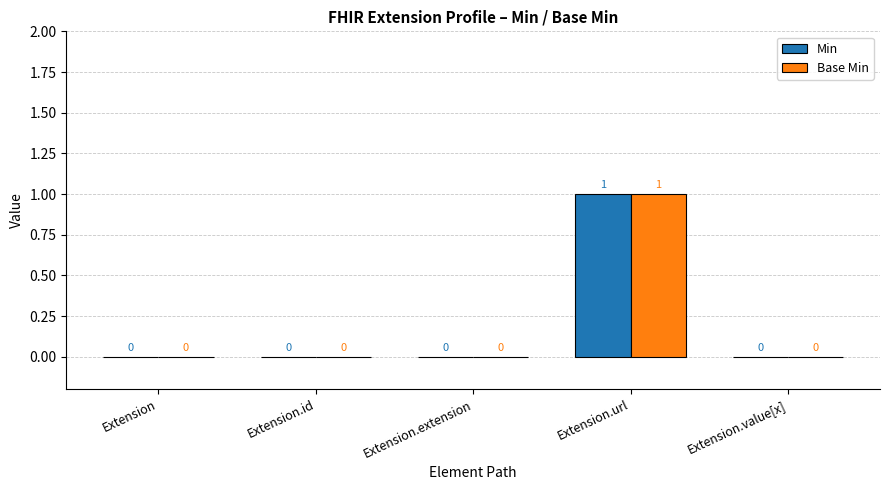

Which category has the highest value in the Min series?

Extension.url